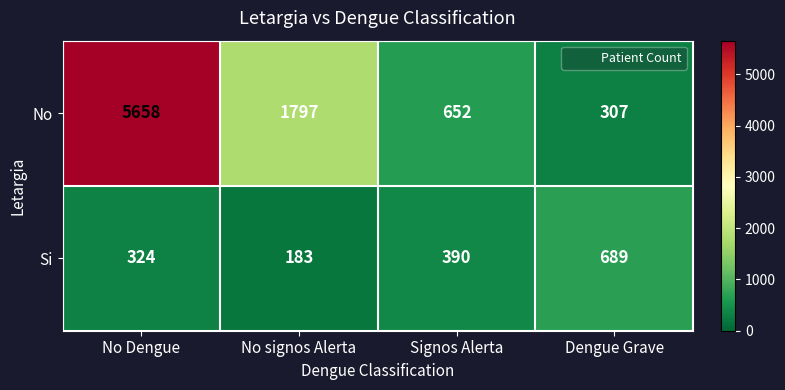

Count the number of categories in the chart.

4